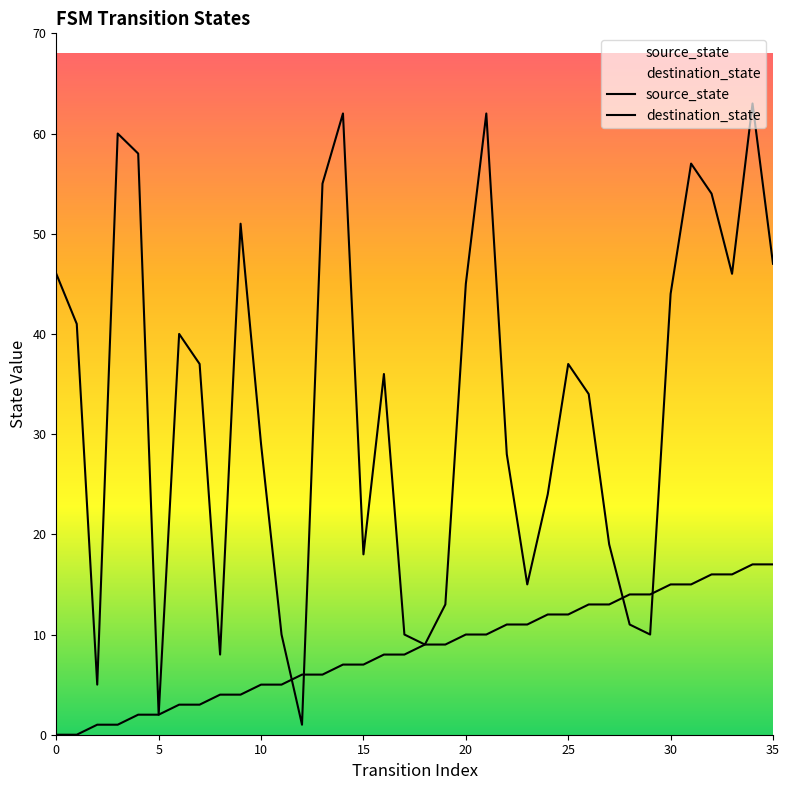

Reading right to left, transcribe all the data shown in this chart.

source_state: 17	17	16	16	15	15	14	14	13	13	12	12	11	11	10	10	9	9	8	8	7	7	6	6	5	5	4	4	3	3	2	2	1	1	0	0
destination_state: 47	63	46	54	57	44	10	11	19	34	37	24	15	28	62	45	13	9	10	36	18	62	55	1	10	29	51	8	37	40	2	58	60	5	41	46